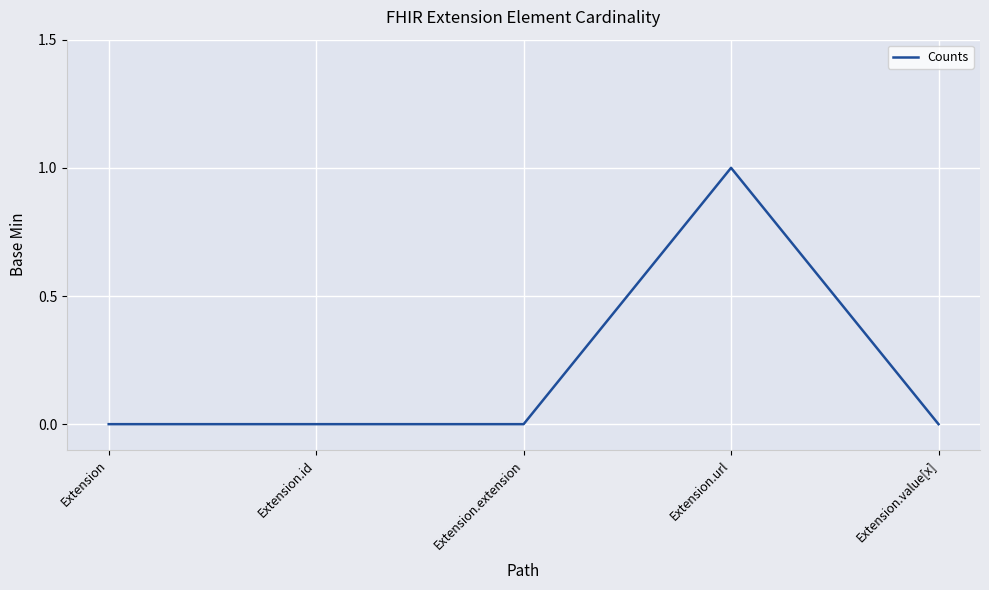

Does the chart display data point markers on the line(s)?

No